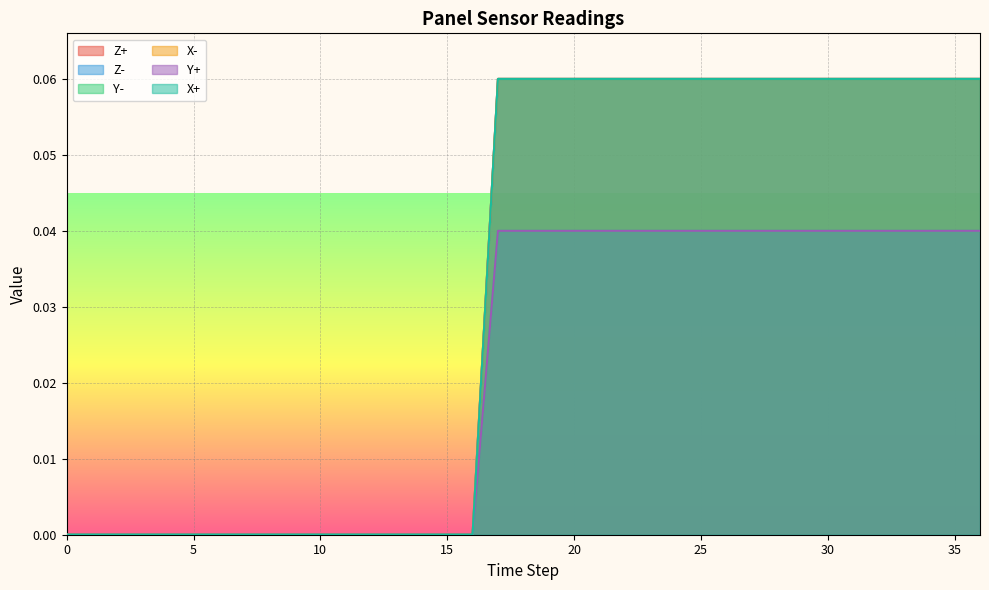

At 27, list the series in order from smallest to largest.

Y+, Y-, X+, X-, Z-, Z+